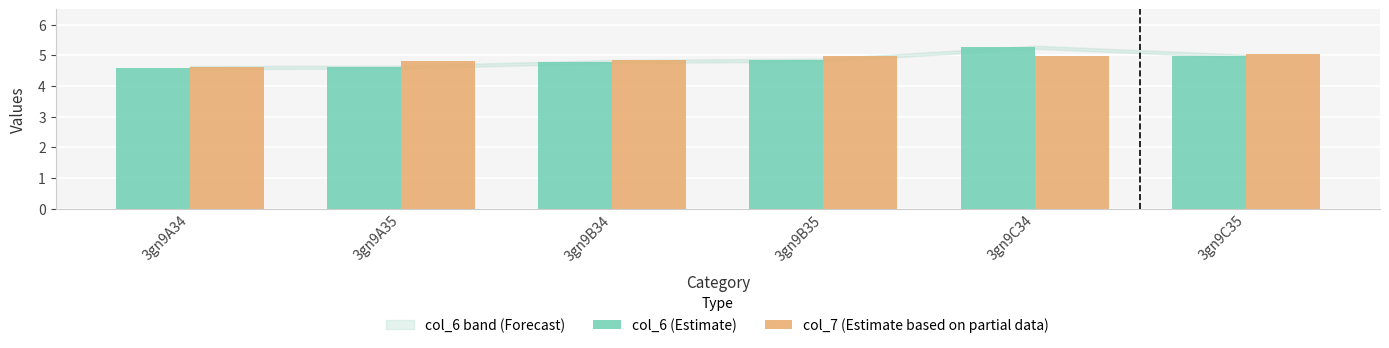

At which category does the chart reach its peak across all series?

3gn9C34